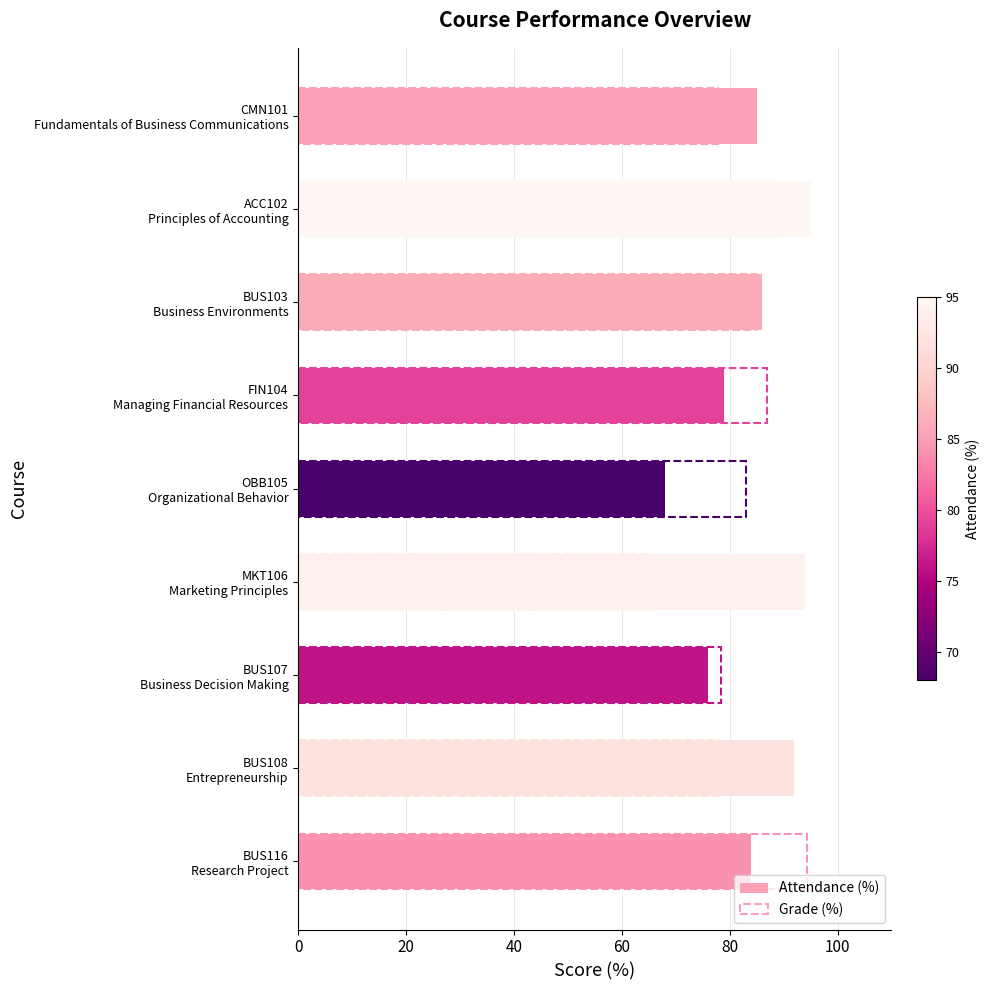

Is it true that Grade (%) equals 88.2 at ACC102 Principles of Accounting?

True